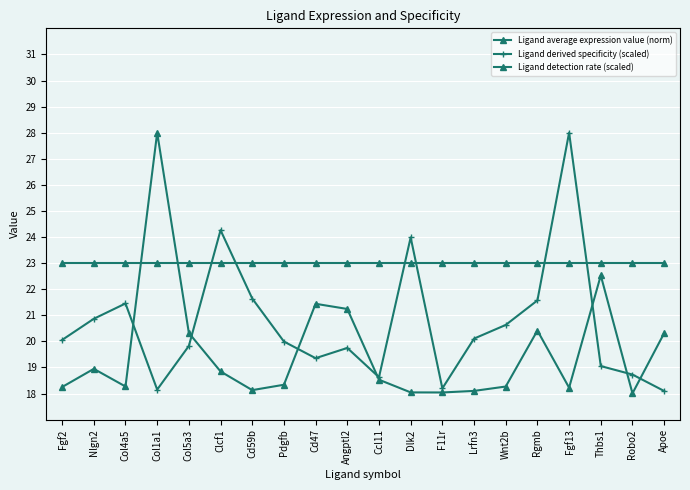

How many series are shown in this chart?

3